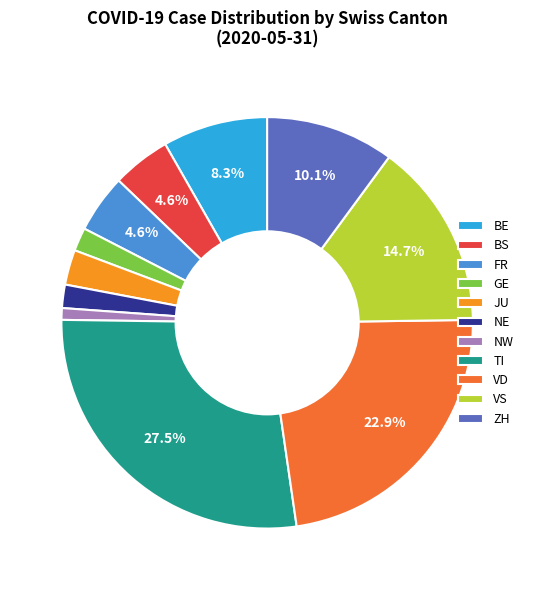

Is NW the majority of the pie?

No